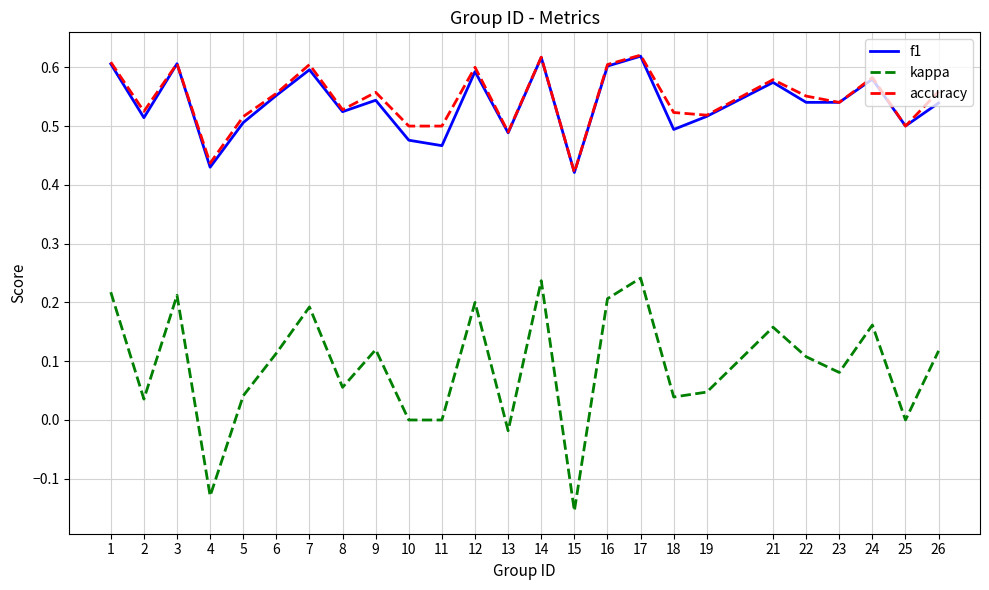

Which label corresponds to the smallest value in the chart?

15